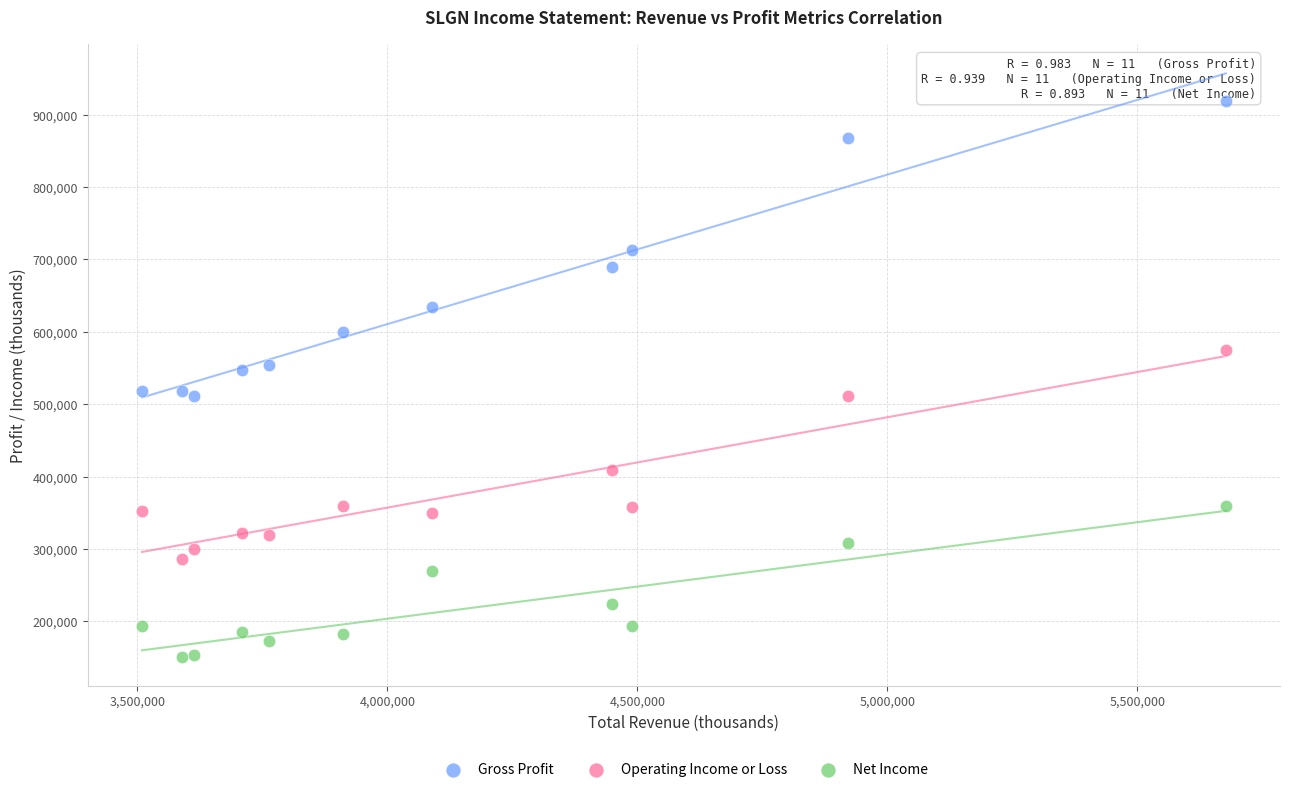

Across all data points, what is the range of X values (max minus min)?

2167900